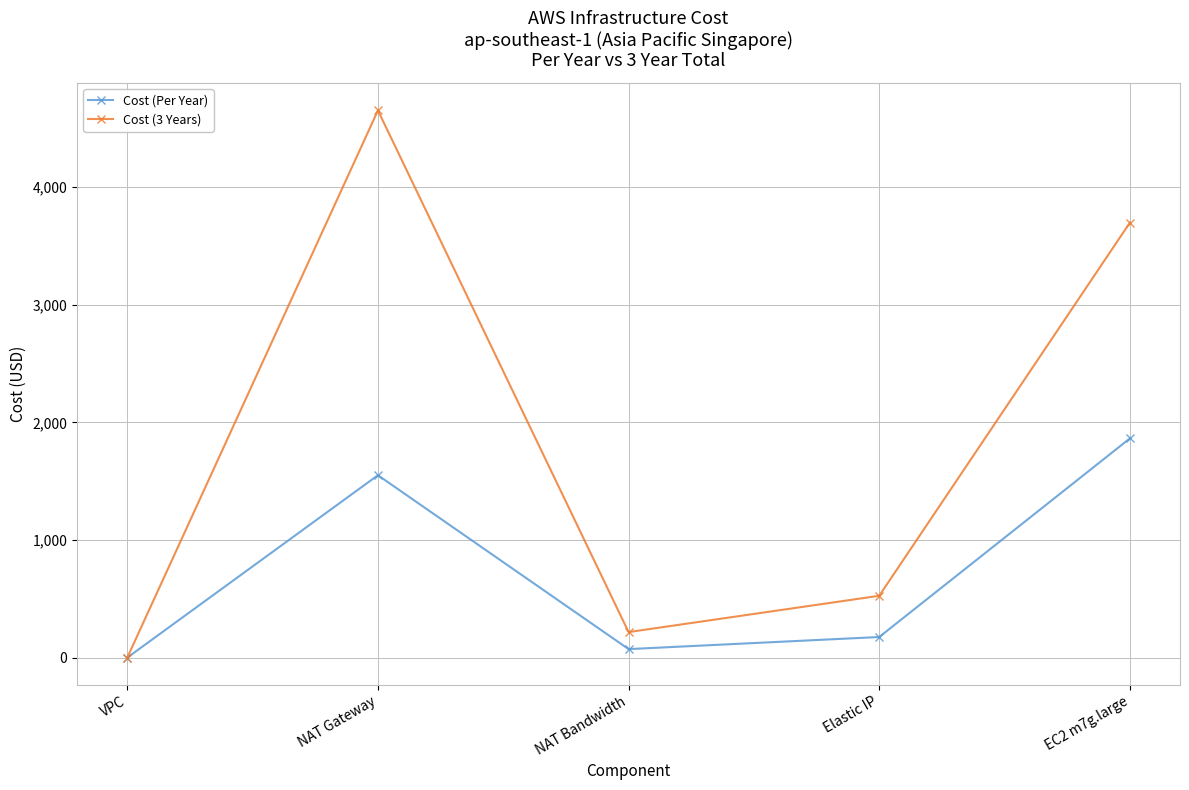

What is the sum of the Cost (3 Years) values at NAT Bandwidth and EC2 m7g.large?

3914.7